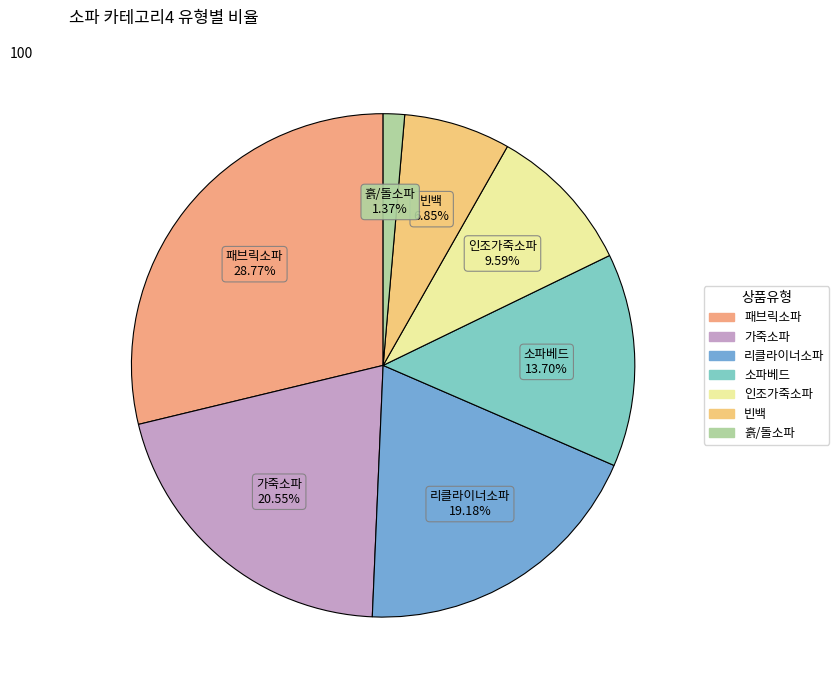

Rank the categories by value from lowest to highest.

흙/돌소파, 빈백, 인조가죽소파, 소파베드, 리클라이너소파, 가죽소파, 패브릭소파